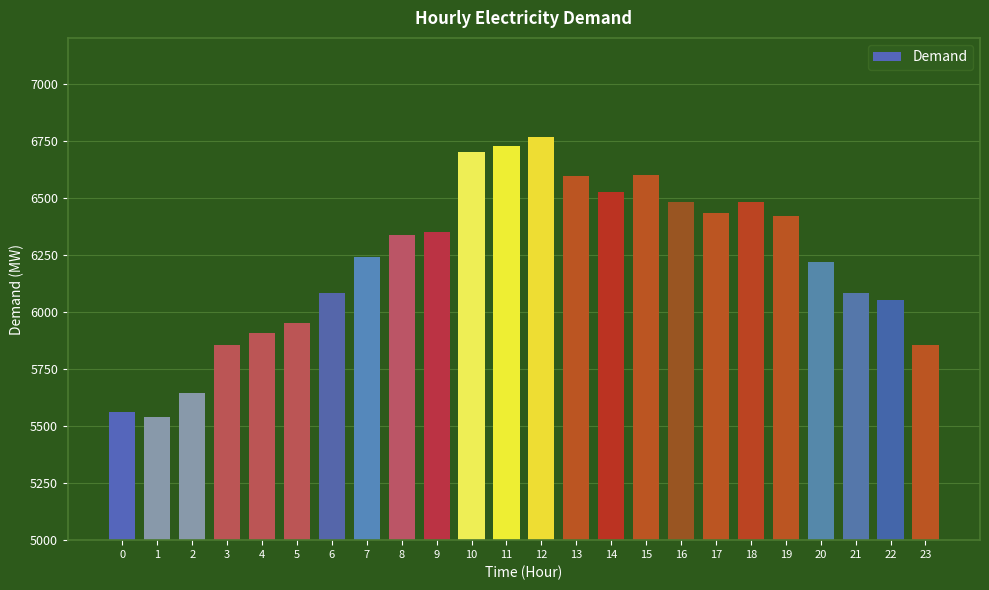

What is the change in value from 2 to 19?

+775